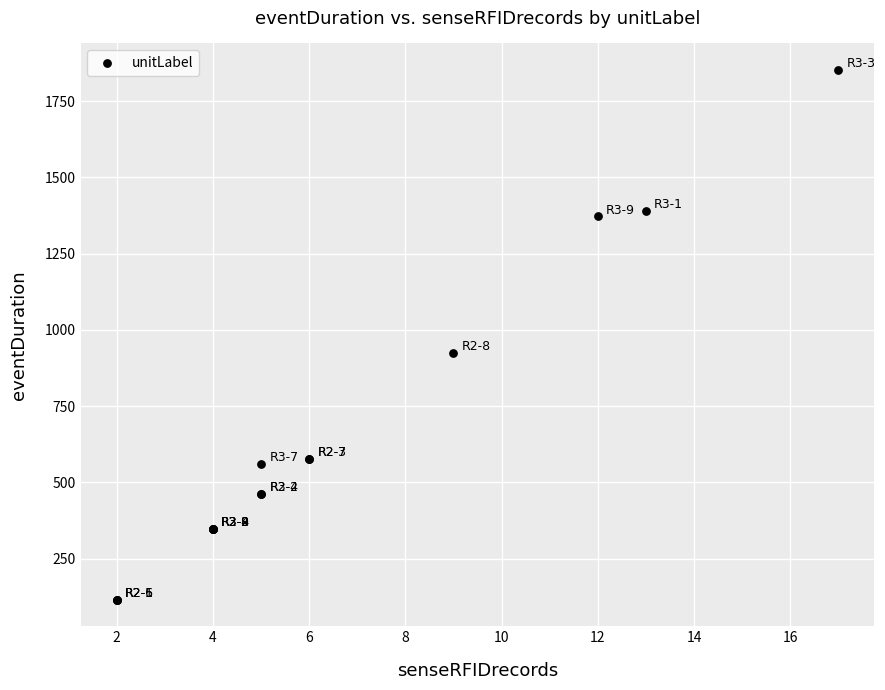

What Y value in the scatter plot is closest to 983?

925